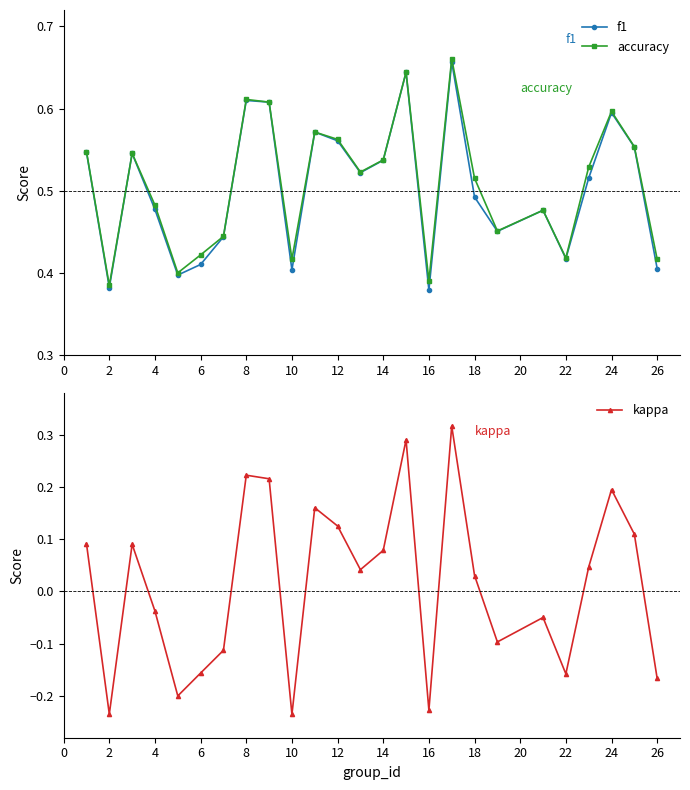

What is the maximum value for f1?

0.7